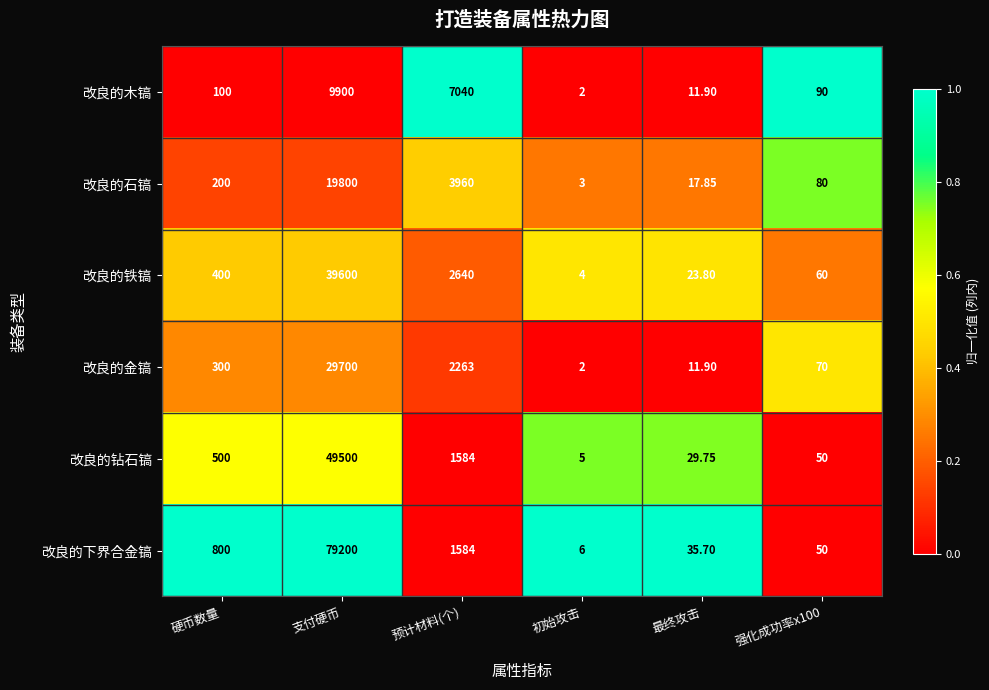

At which category is the sum across all series the highest?

支付硬币